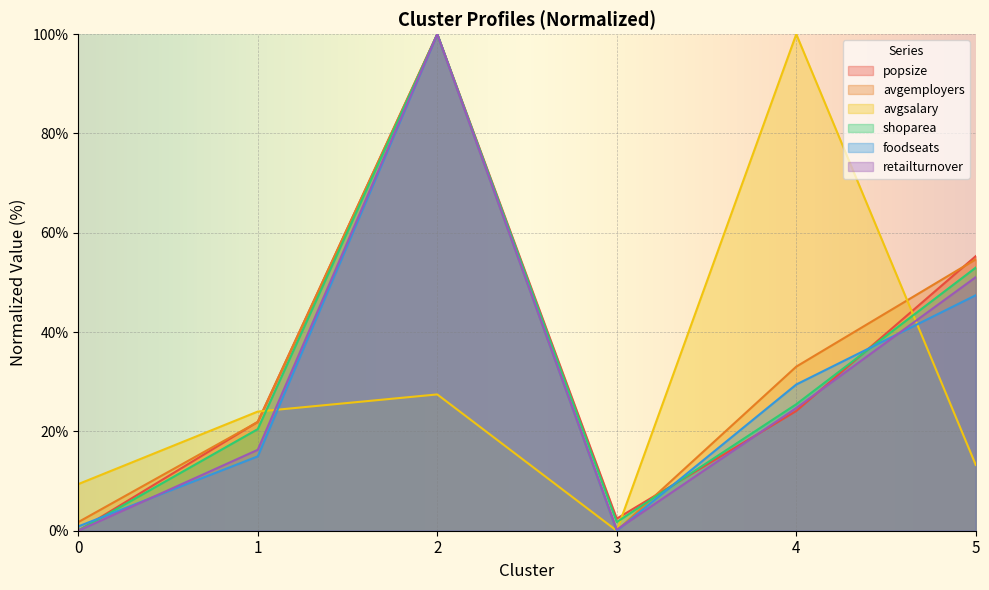

True or false: foodseats and avgemployers intersect in this chart.

False